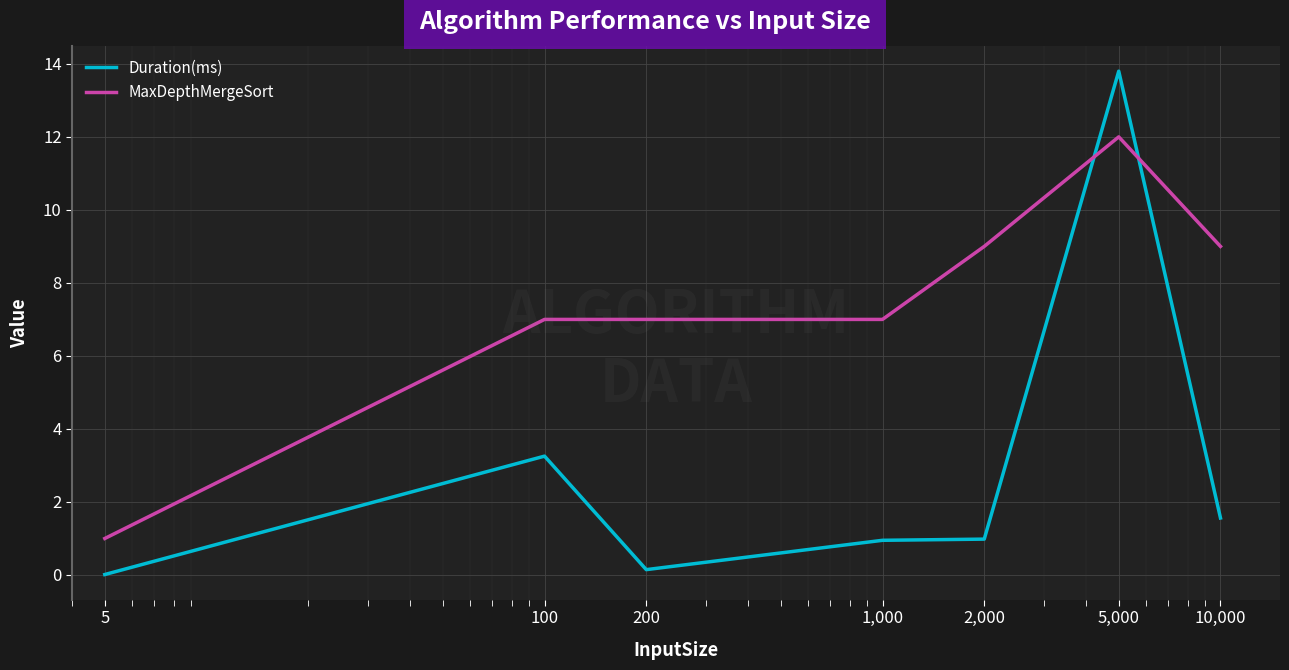

What is the maximum value for MaxDepthMergeSort?

12.0